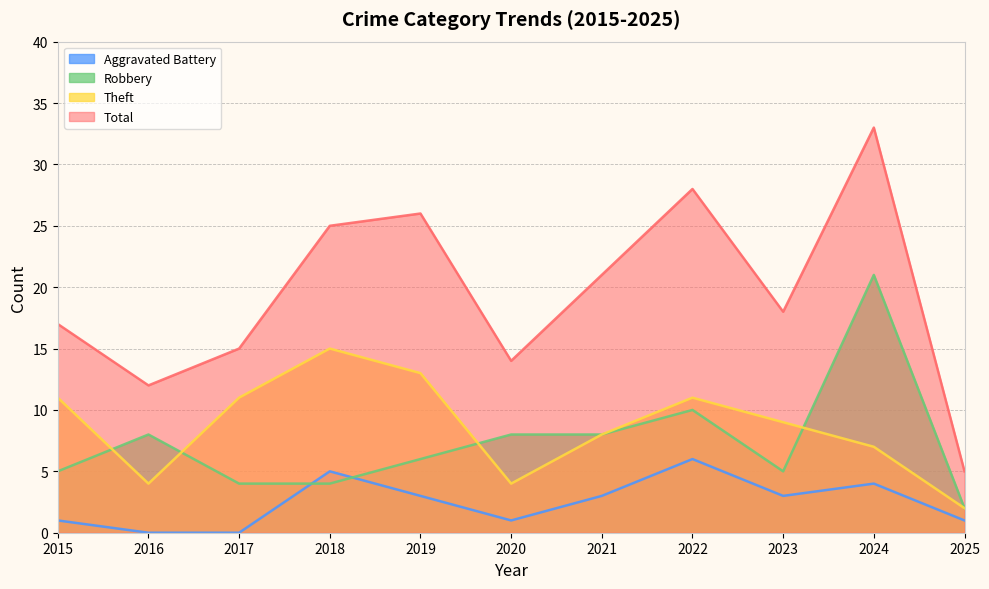

At which label is Robbery closest to 11?

2022